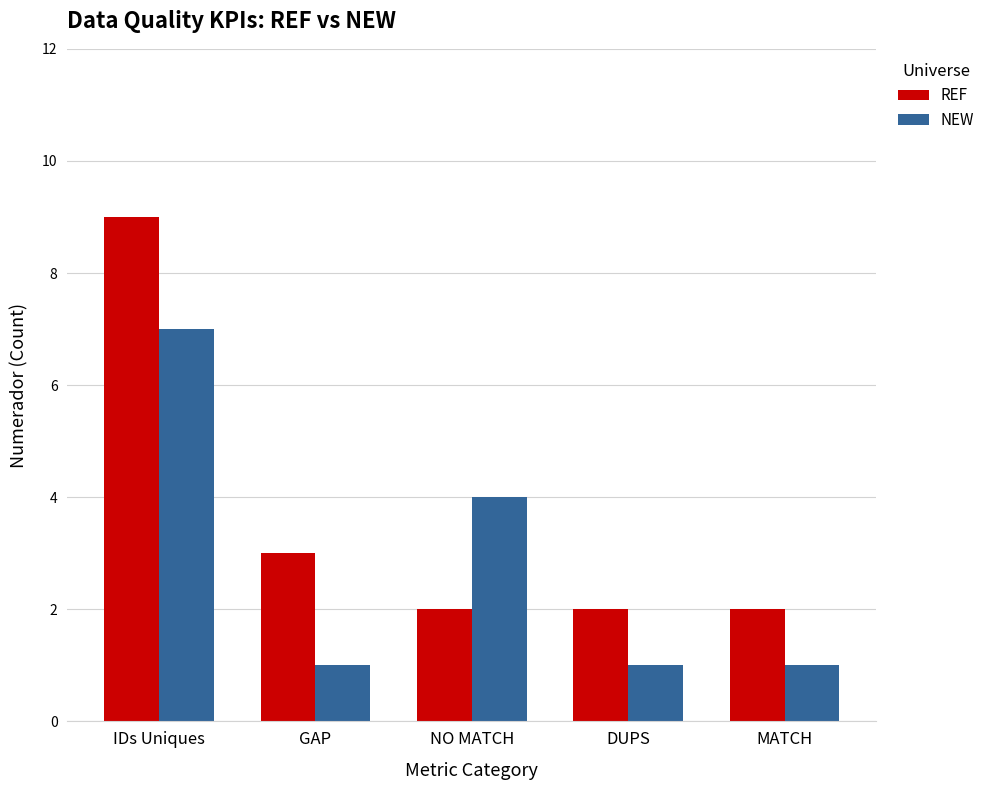

Are the bars grouped side by side (vs. stacked)?

Yes